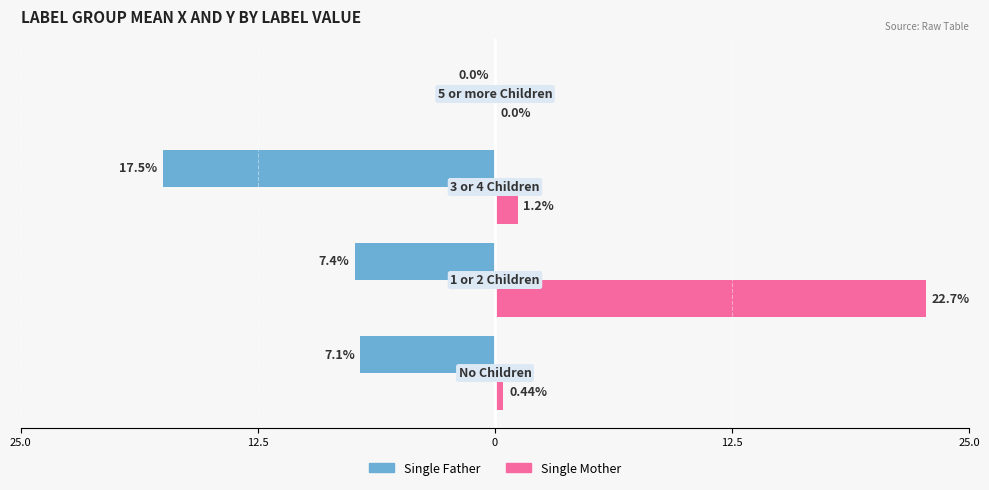

What is the sum of all Single Father values?

-32.0